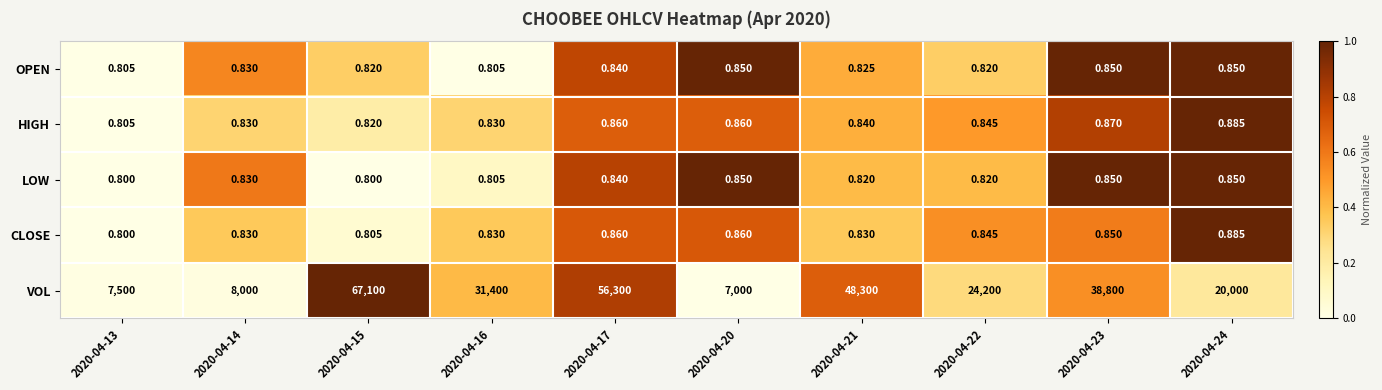

At 2020-04-21, list the series in order from smallest to largest.

LOW, OPEN, CLOSE, HIGH, VOL